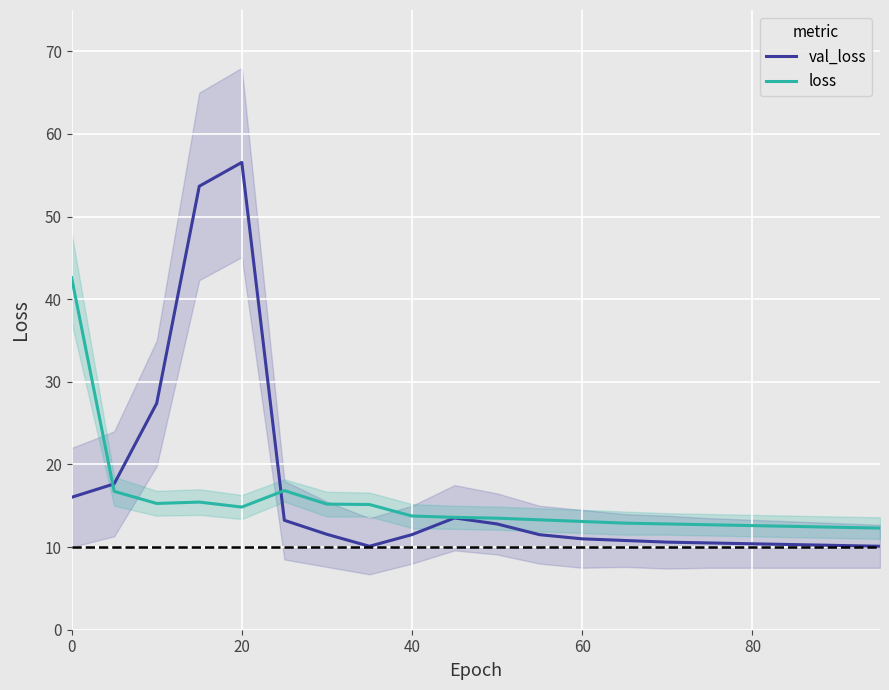

Which series has the widest spread of values?

val_loss